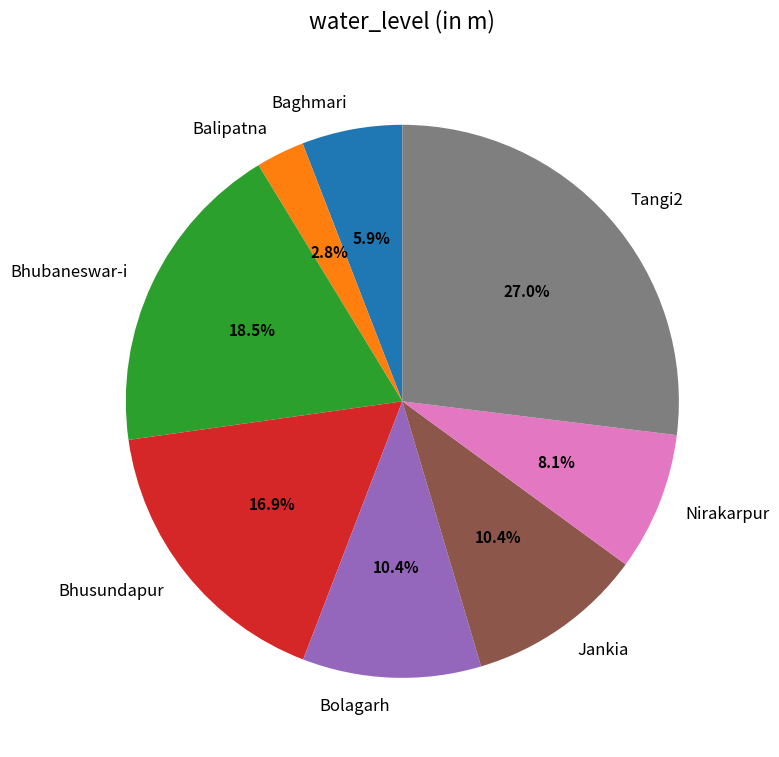

The Jankia slice represents 24% of the pie. True or false?

False